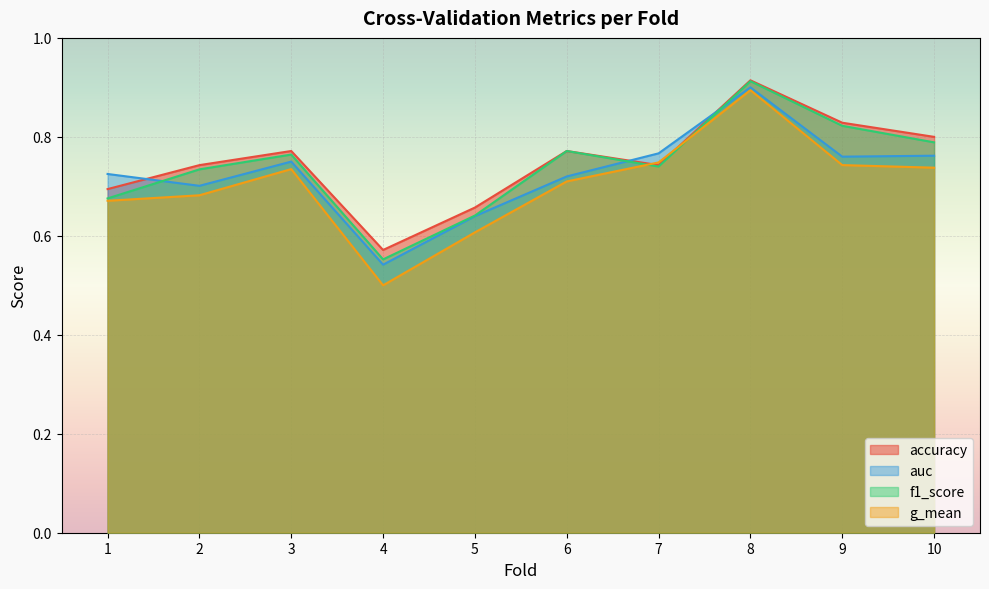

Count the accuracy values in the range 0 to 1.

10